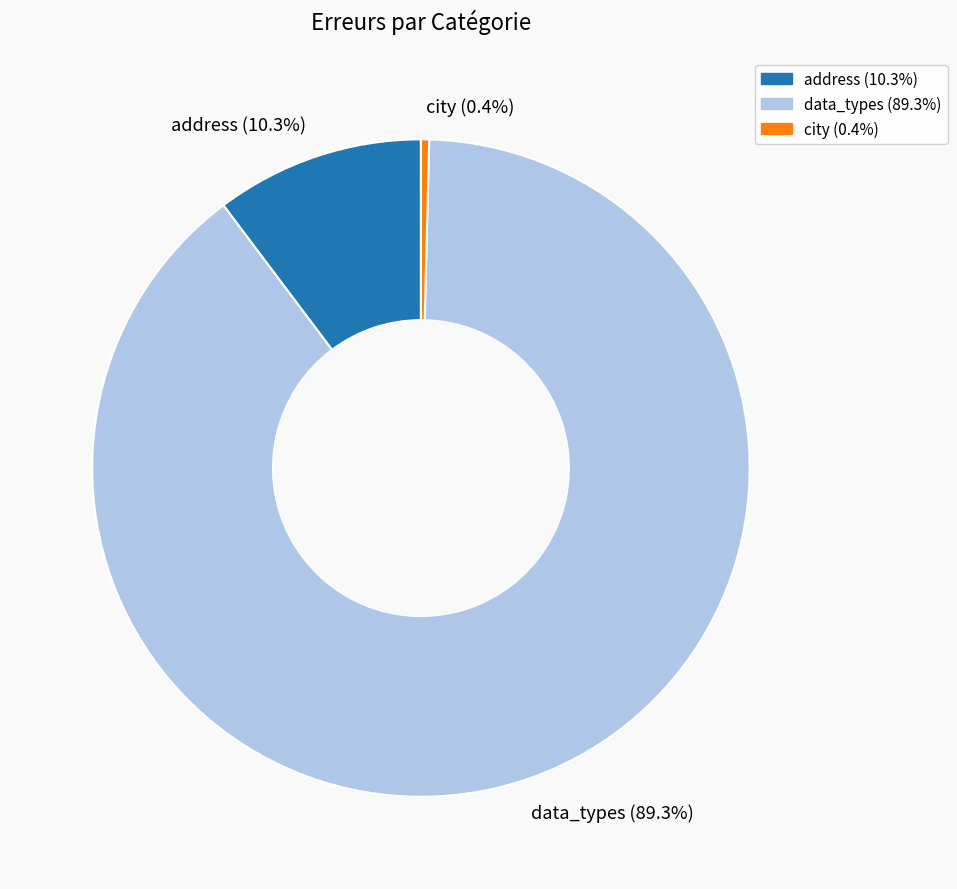

To the nearest percent, what portion does address represent?

10%